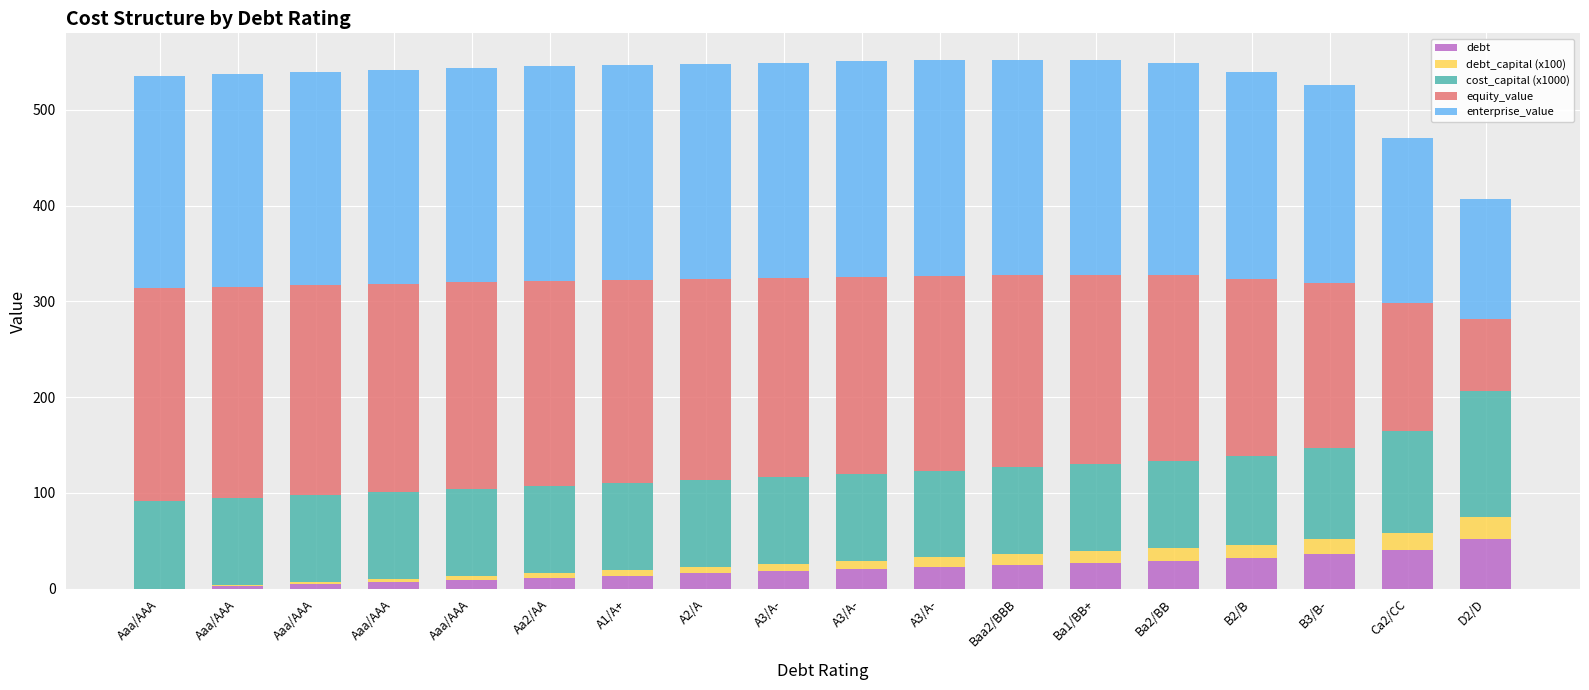

How many data points does each series have?

18